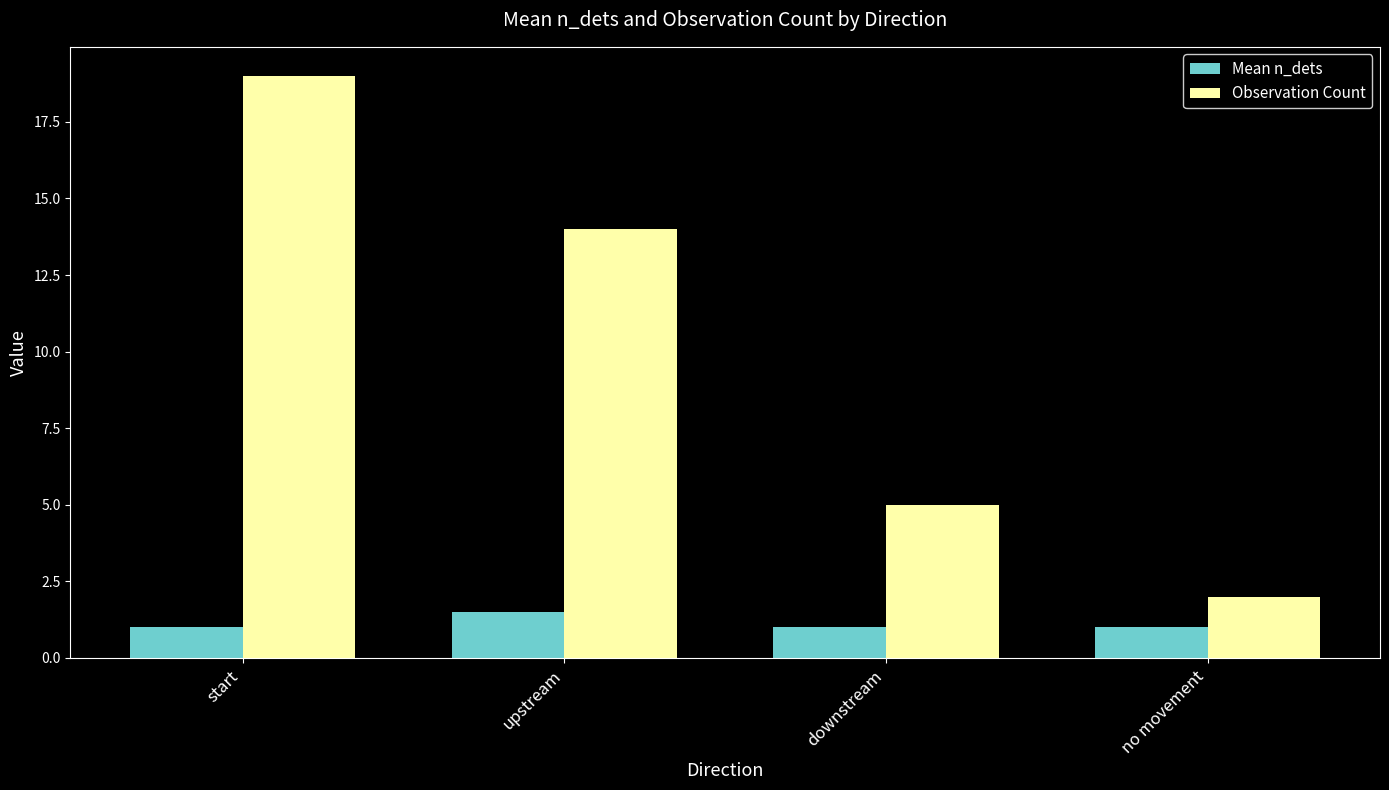

List the series in order of their peak value, highest first.

Observation Count, Mean n_dets